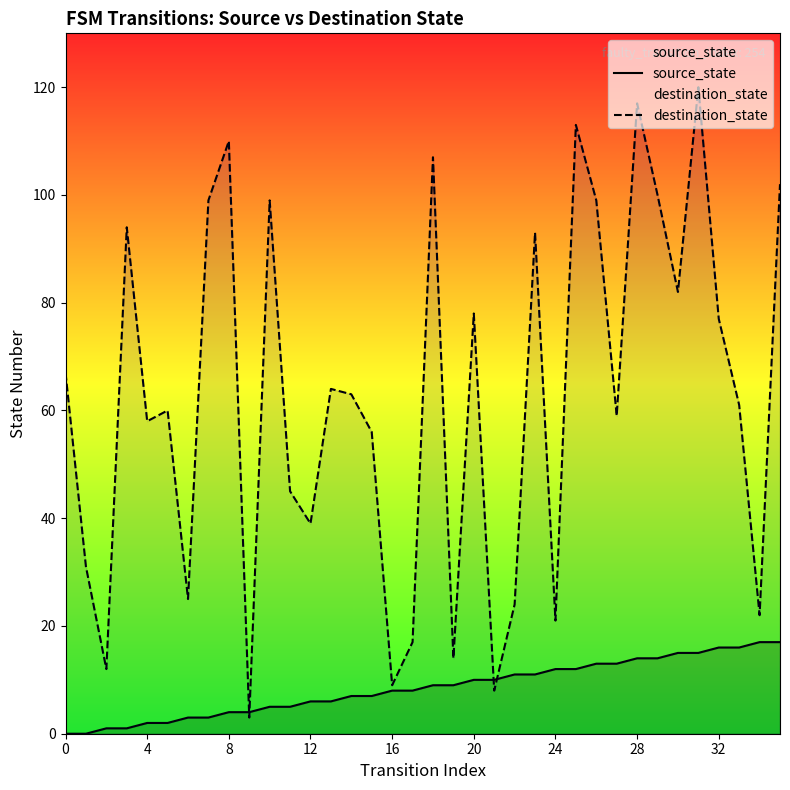

What is the difference between the source_state values at 30 and 25?

3